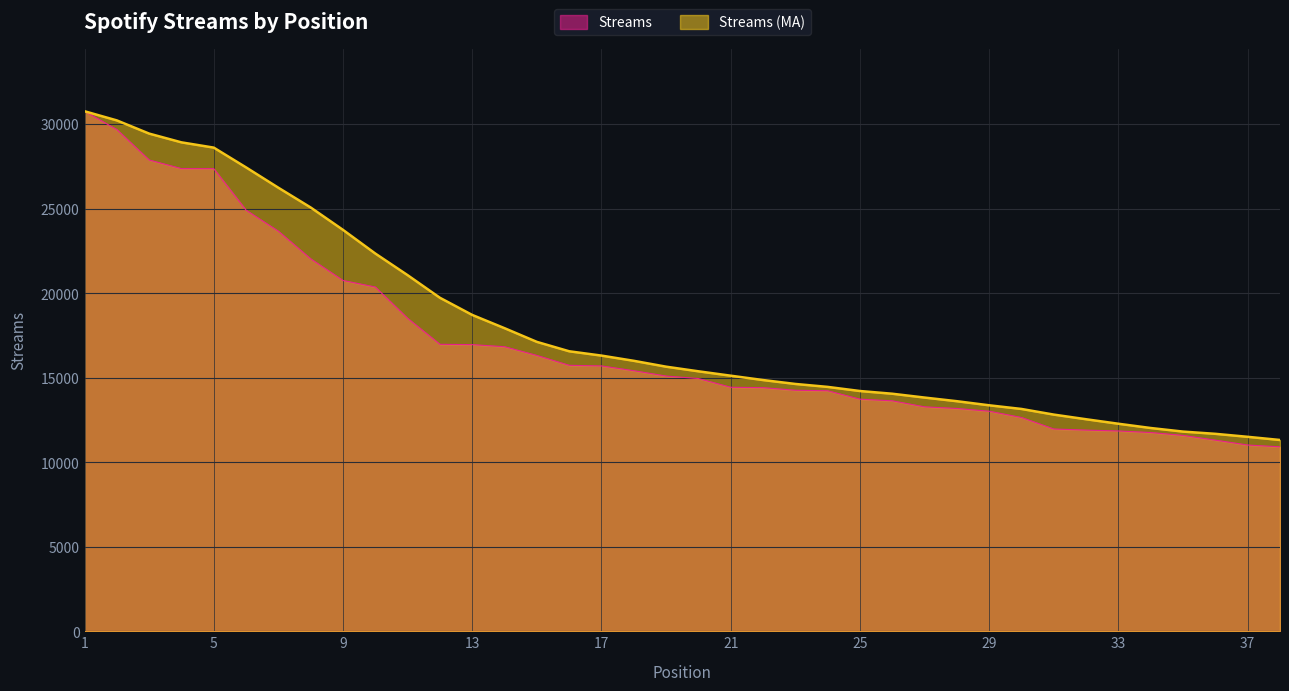

What is the average value?

17011